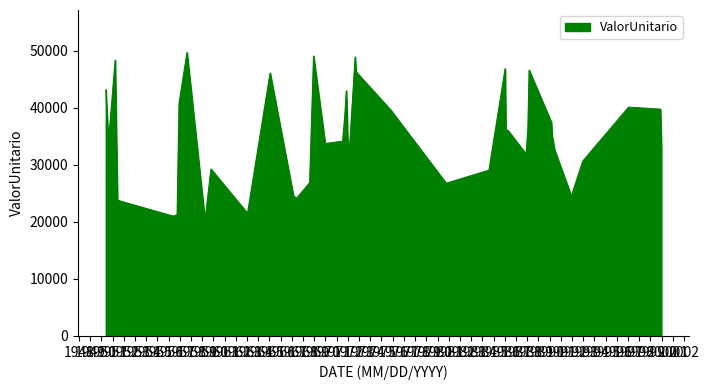

How many interior local peaks (higher than both neighbors) does the data have?

11